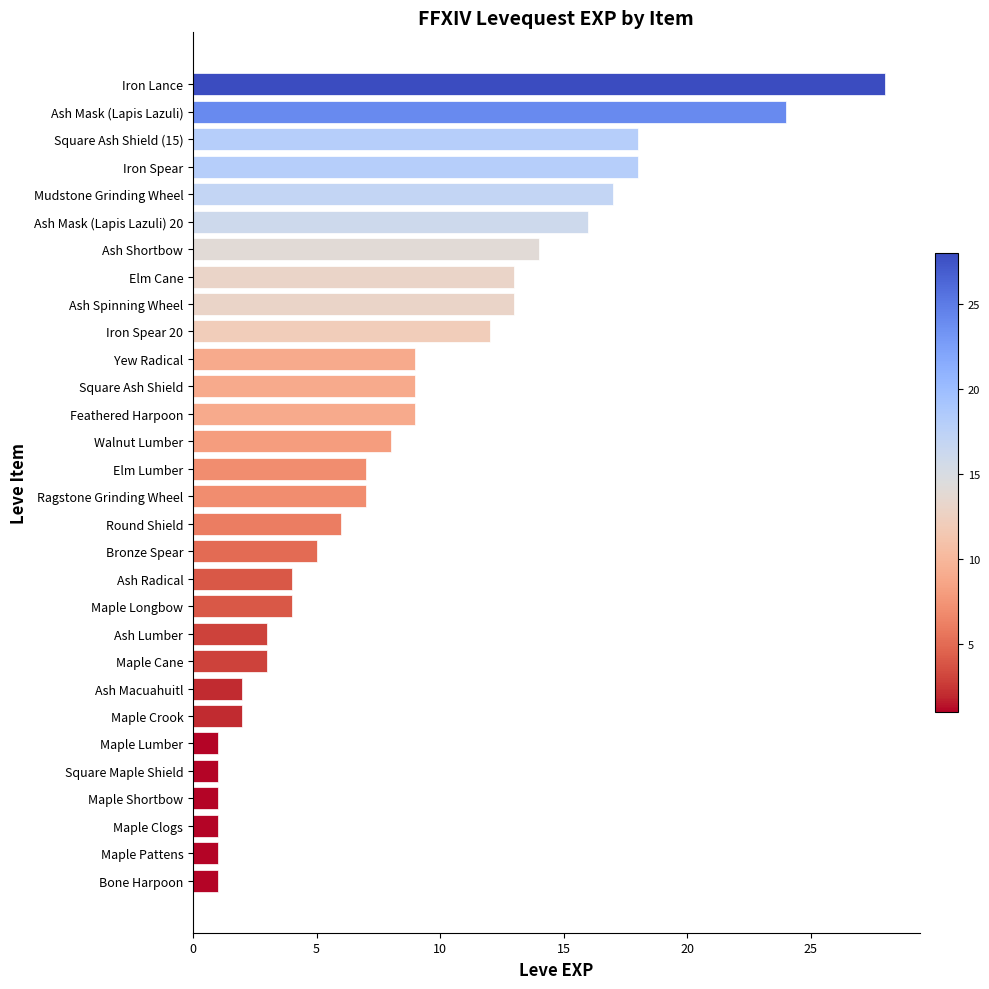

How many series are shown in this chart?

1